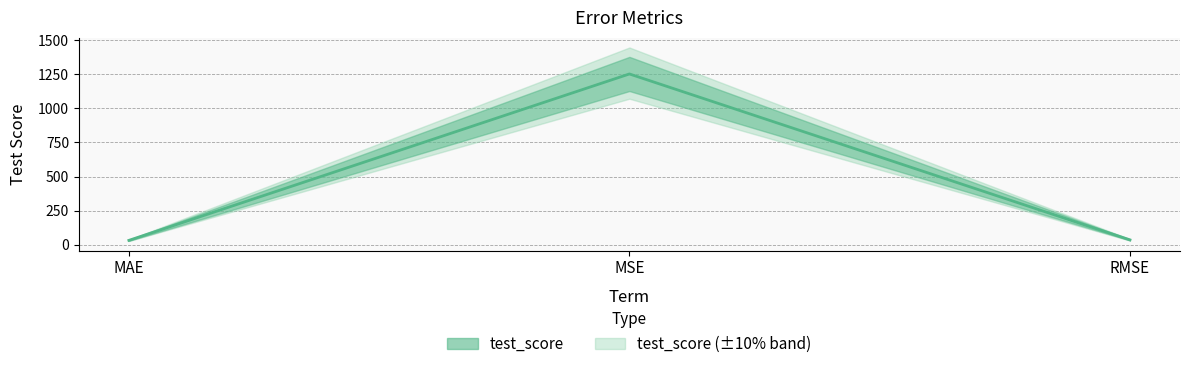

Is this an area chart (filled region under the line)?

No